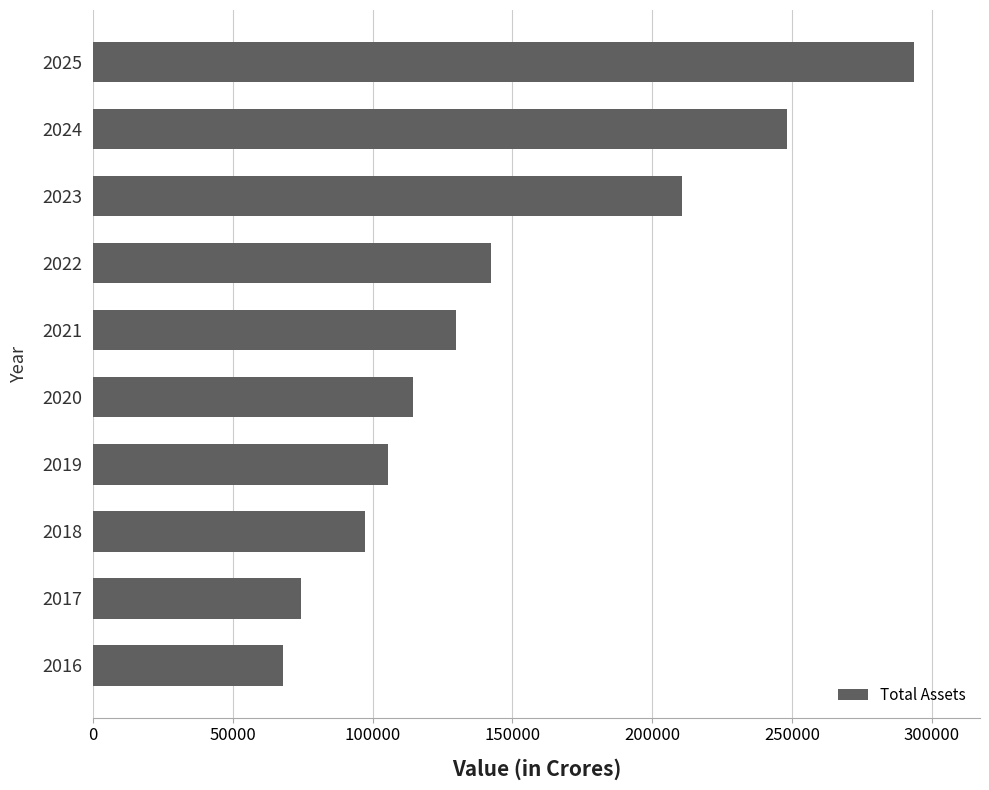

What is the sum of all values?

1484243.4